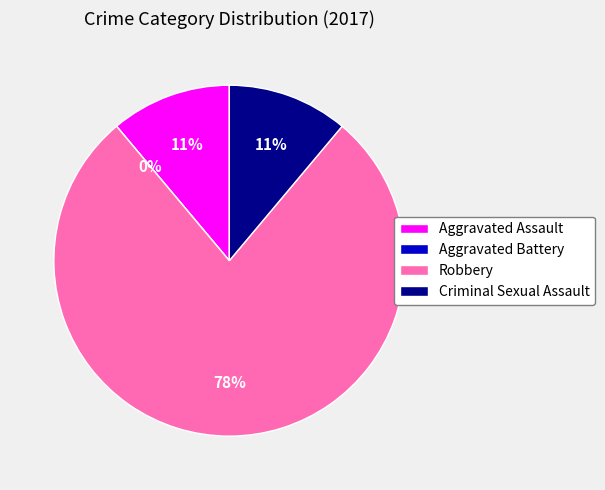

What percentage is NOT represented by Robbery?

22.2%